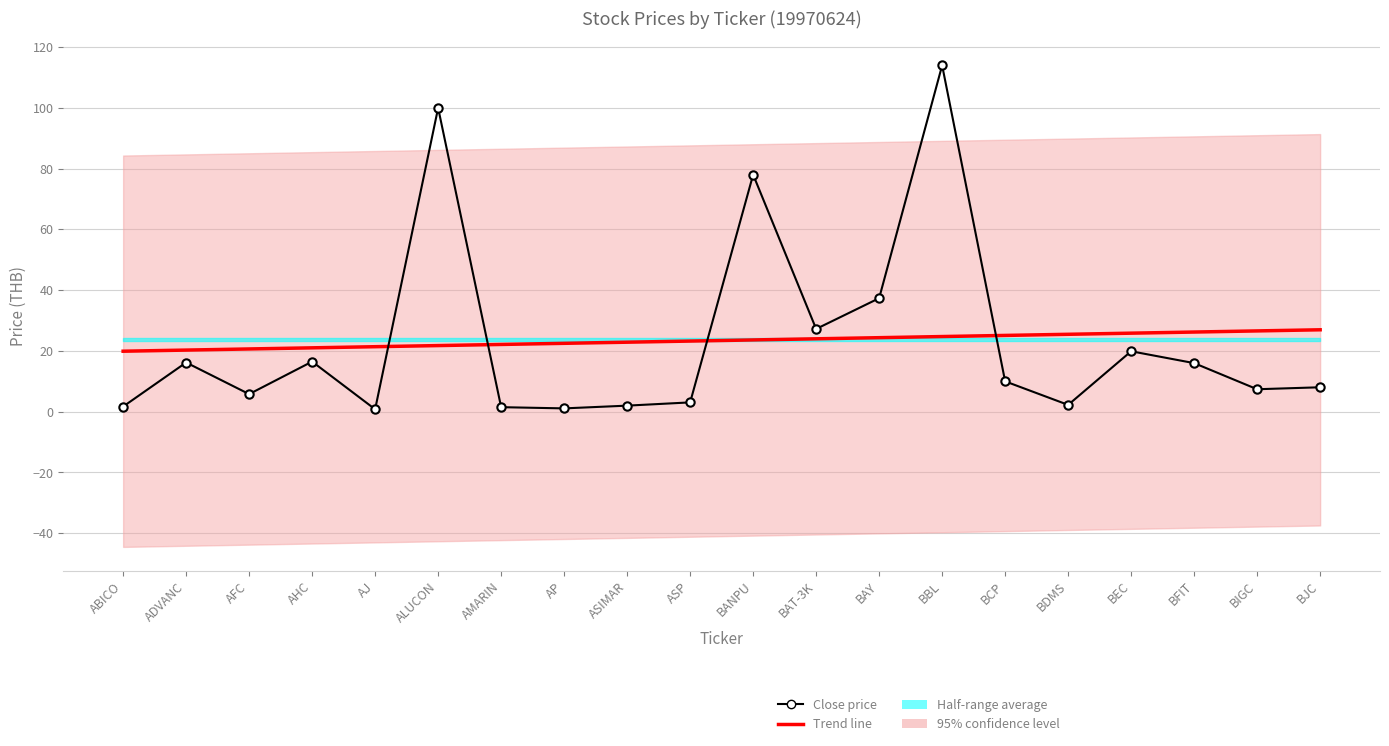

True or false: Close price has more than 2 points higher than both neighbors.

True